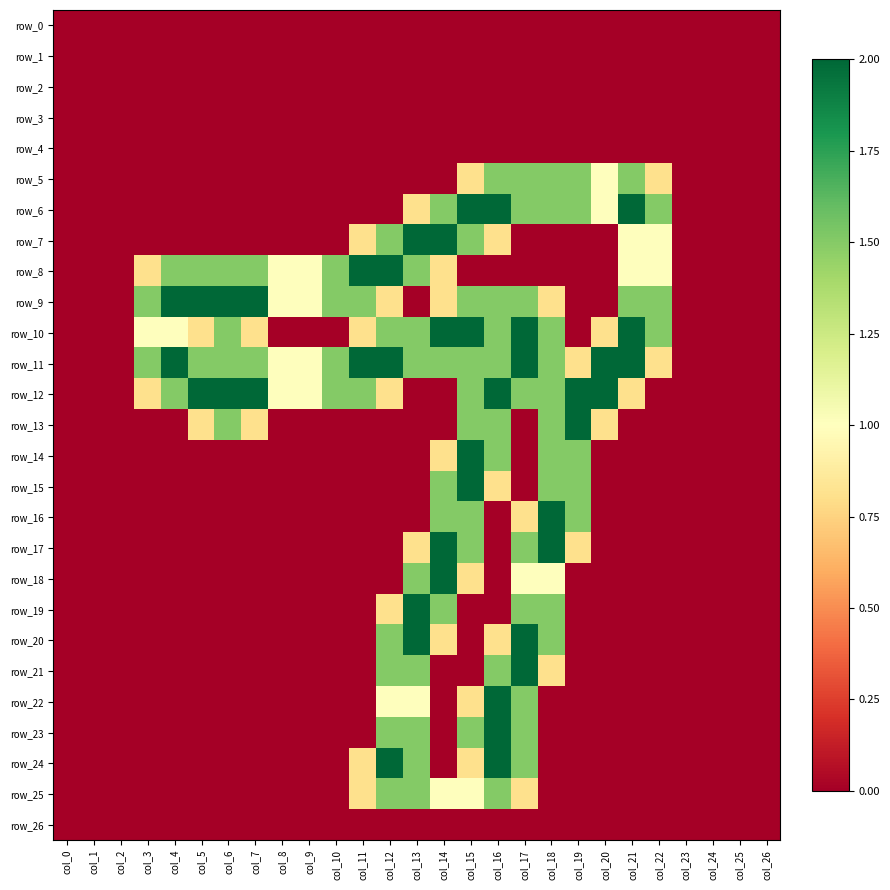

Between col_4 and col_26, which series saw the biggest shift?

row_9